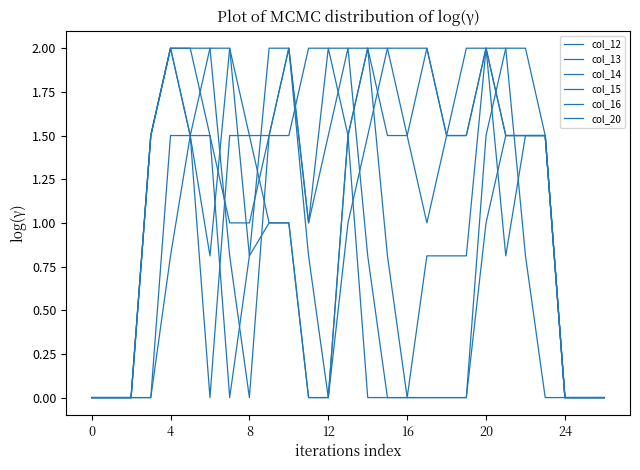

List the series in order of their peak value, lowest first.

col_12, col_13, col_14, col_15, col_16, col_20